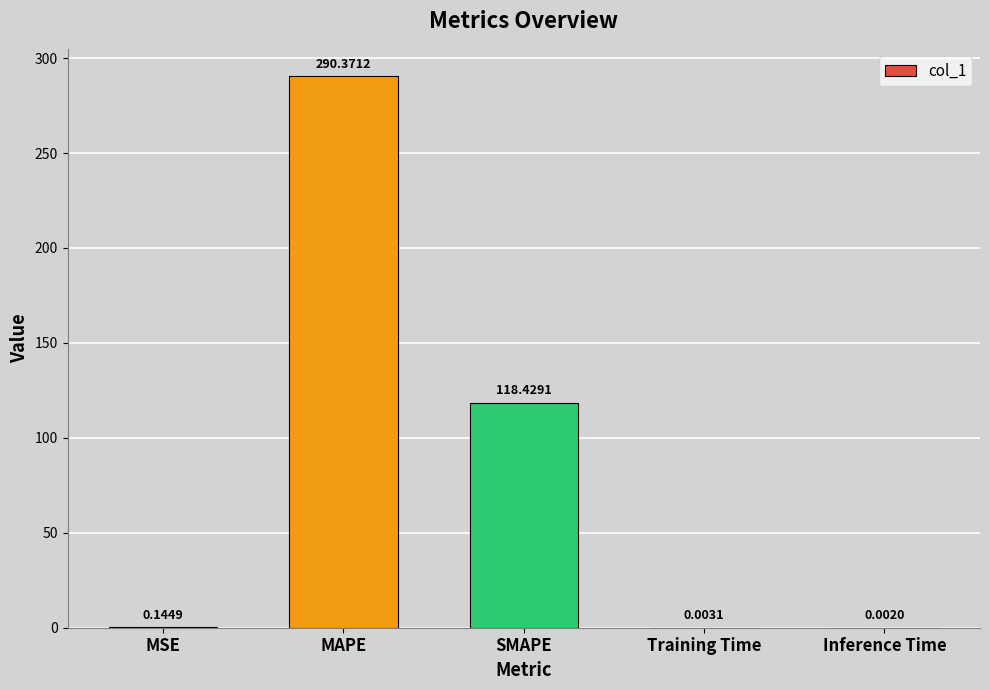

How many categories are shown in the chart?

5